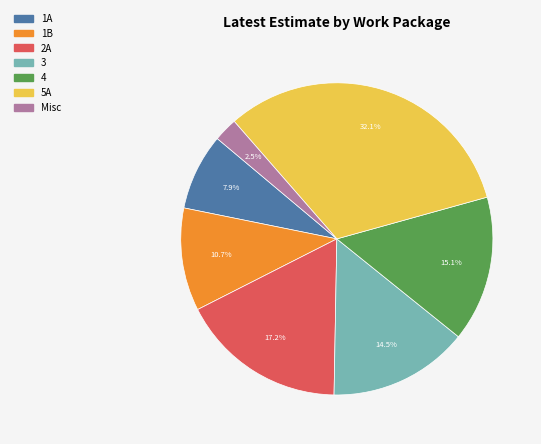

How many slices are in this pie chart?

7